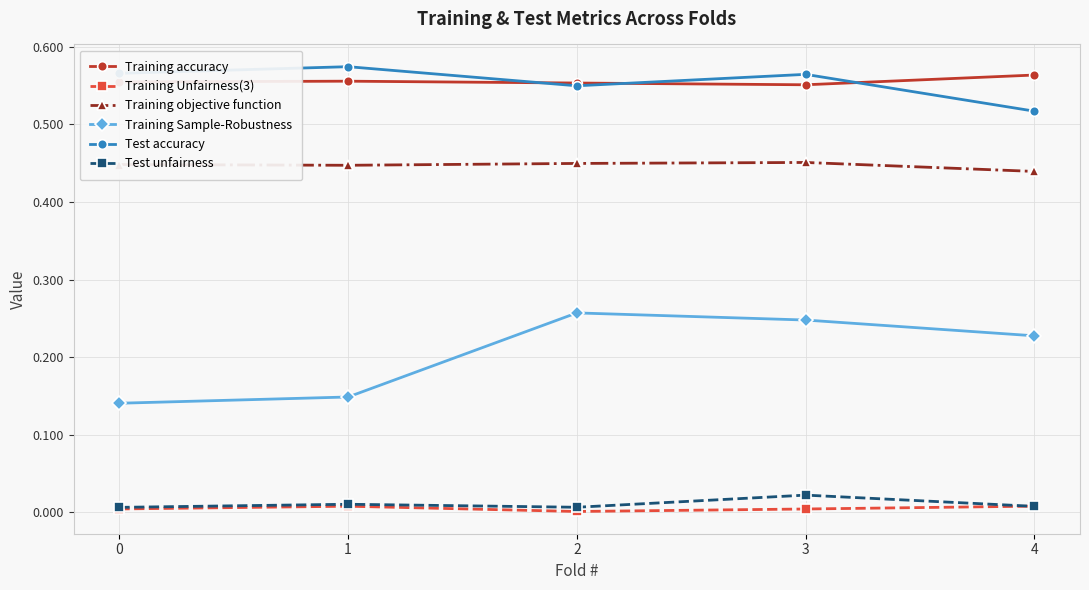

At which category does Training Sample-Robustness reach its first local peak?

2